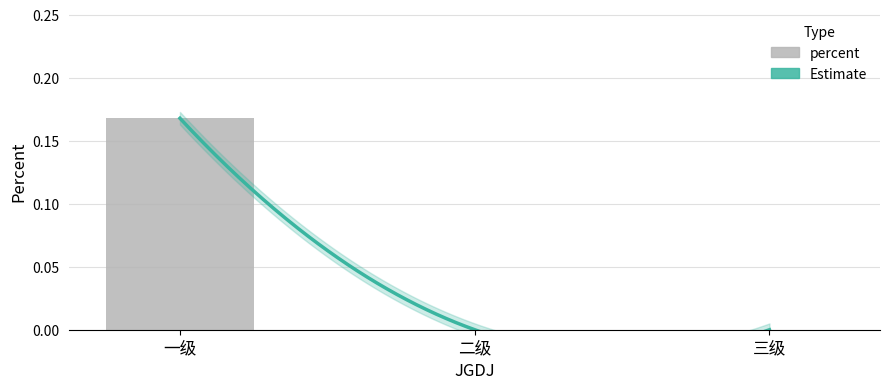

How many values exceed 0?

1